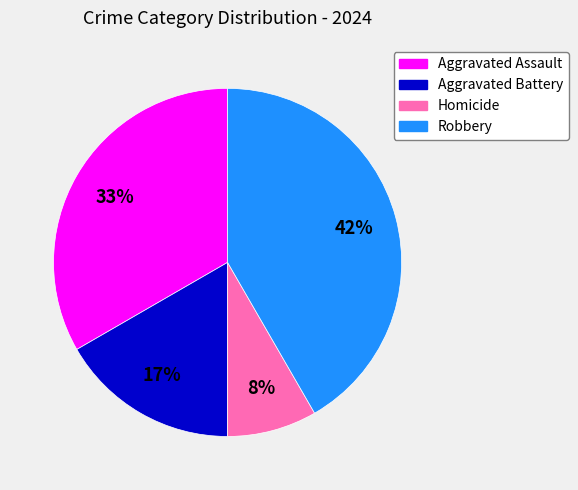

The Aggravated Battery slice represents 17% of the pie. True or false?

True